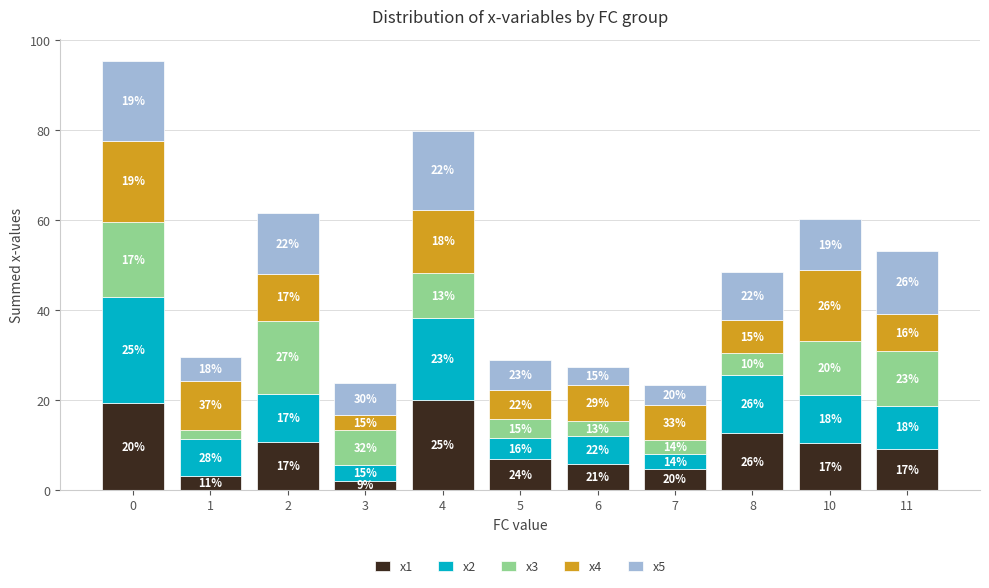

What is the difference between the maximum and minimum values in the x3 series?

14.5